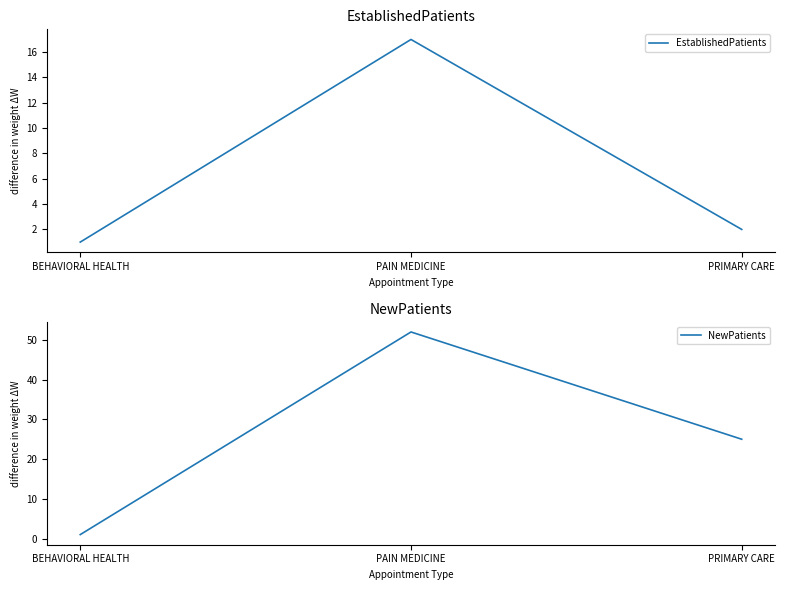

How many values in the EstablishedPatients series exceed 2?

1